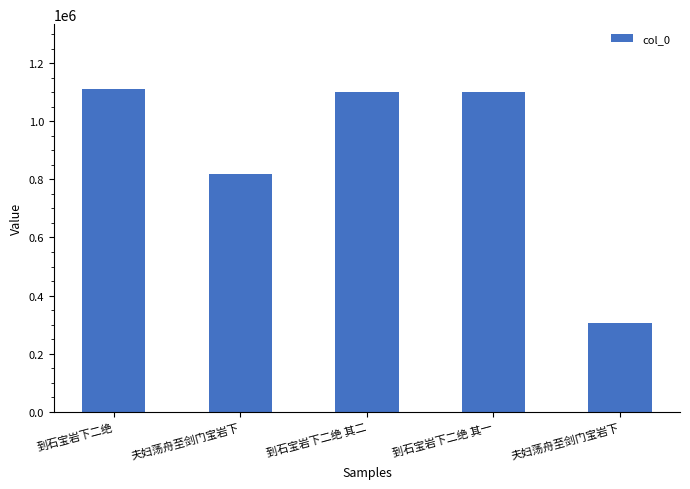

Which label corresponds to the largest value in the chart?

到石宝岩下二绝